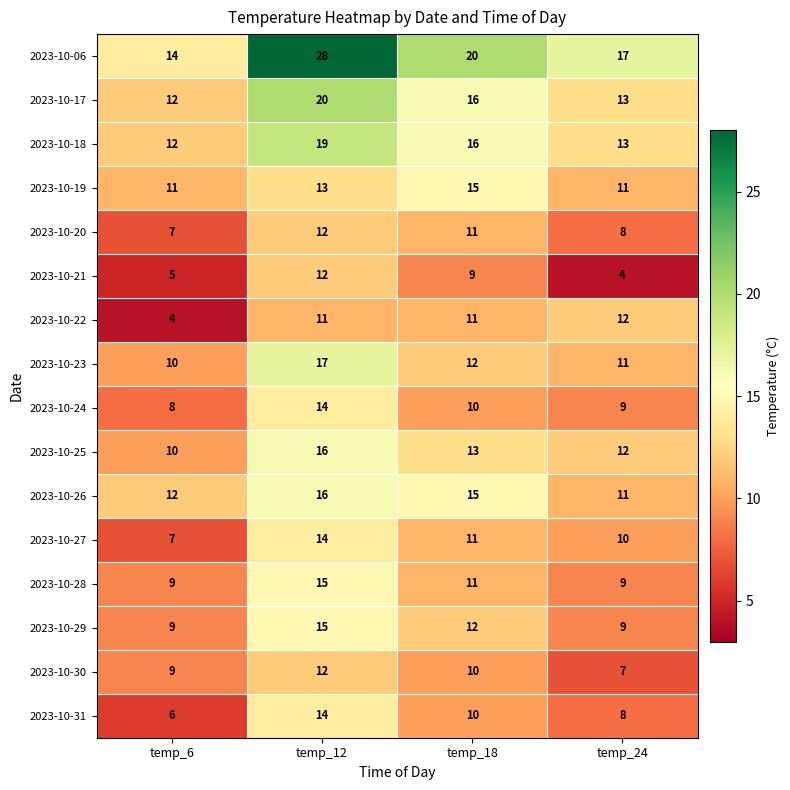

What value does the 2023-10-17 series have at temp_24?

13